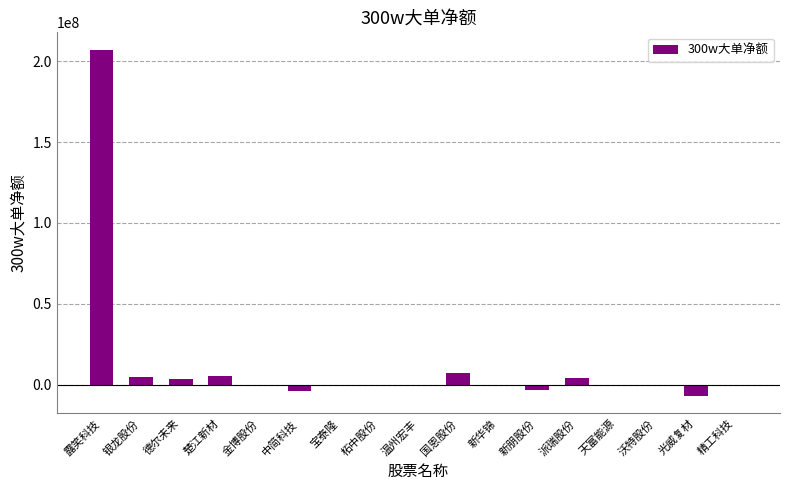

Is it true that the value at 国恩股份 is 7403911?

True